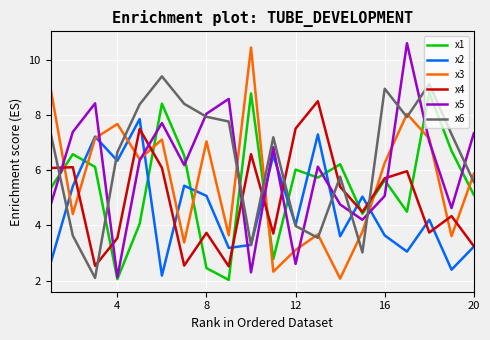

At how many categories does at least one series exceed 2?

20